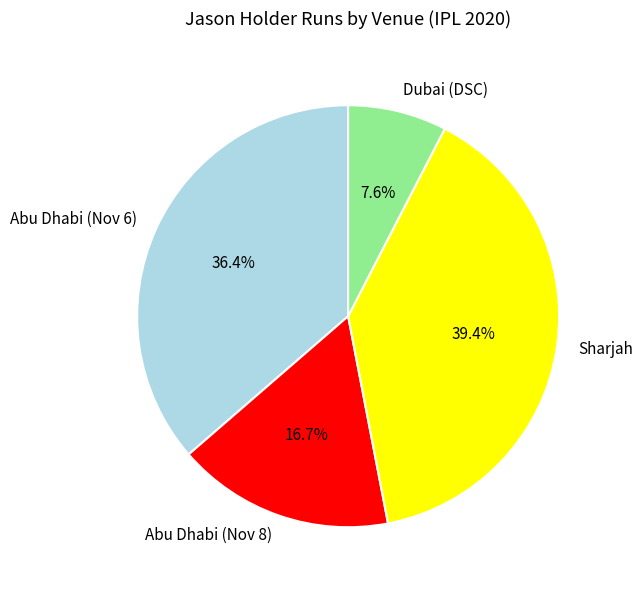

What percentage is NOT represented by Sharjah?

60.6%